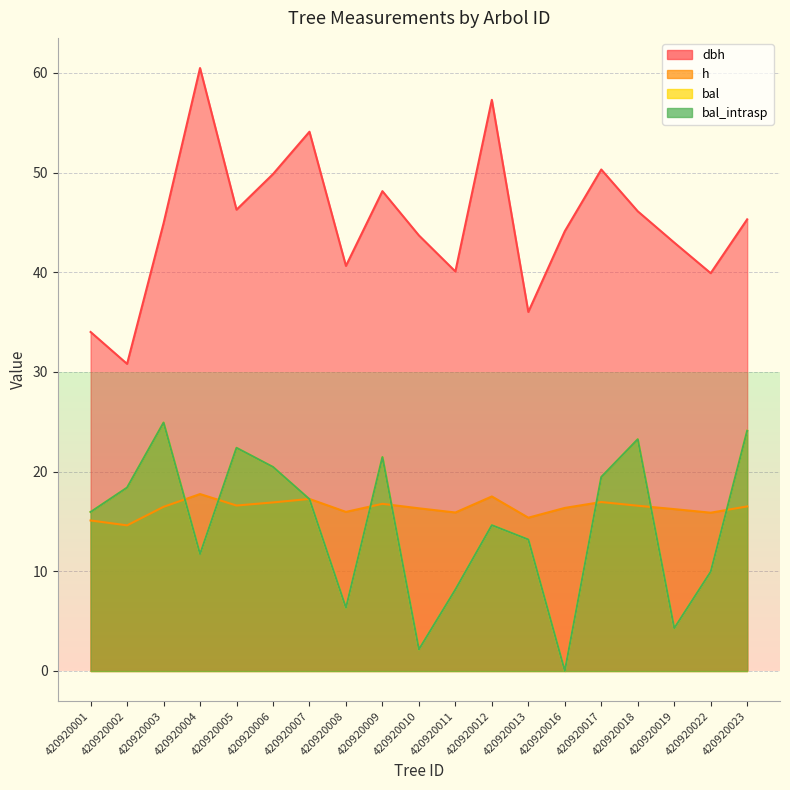

Rank the series by their maximum value, from lowest to highest.

h, bal, bal_intrasp, dbh